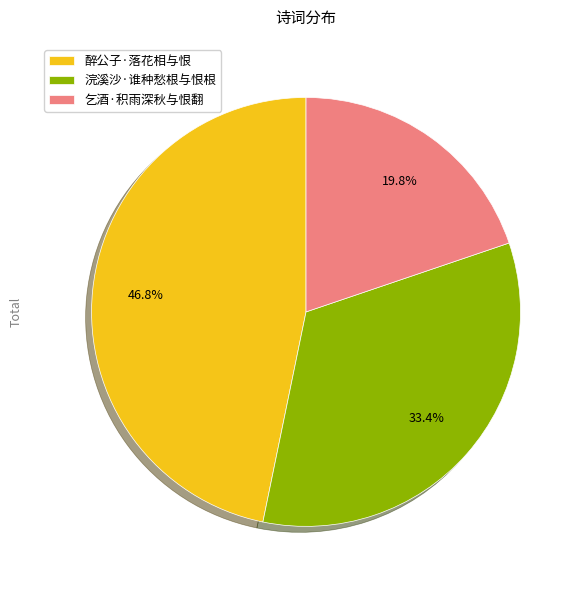

To the nearest percent, what is the average slice percentage?

33%